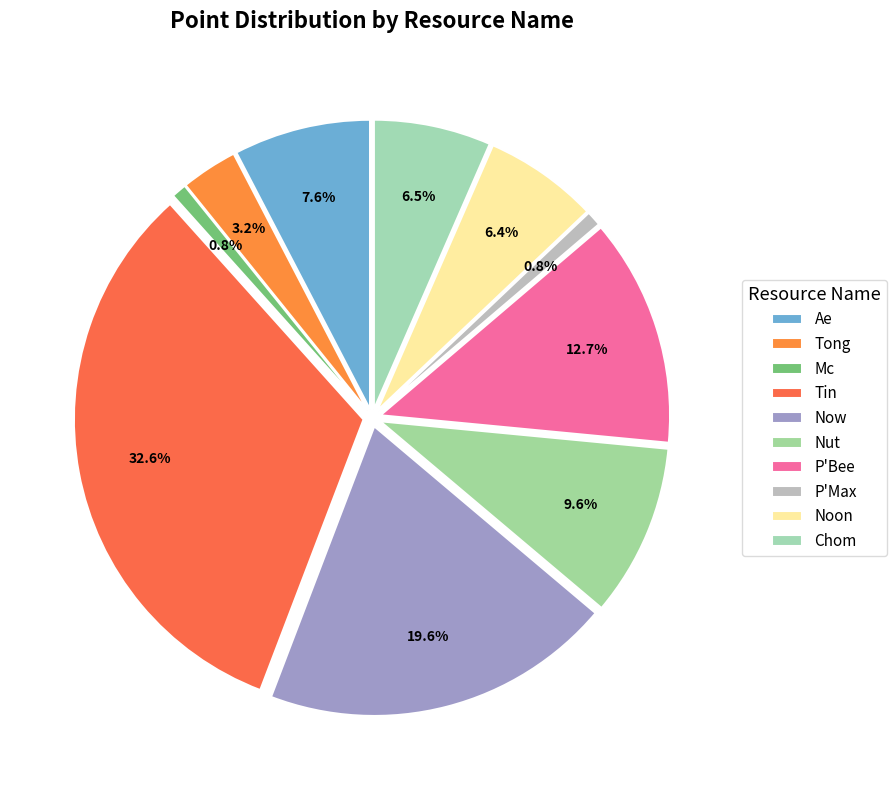

Is it true that Nut is 21% of the pie?

False